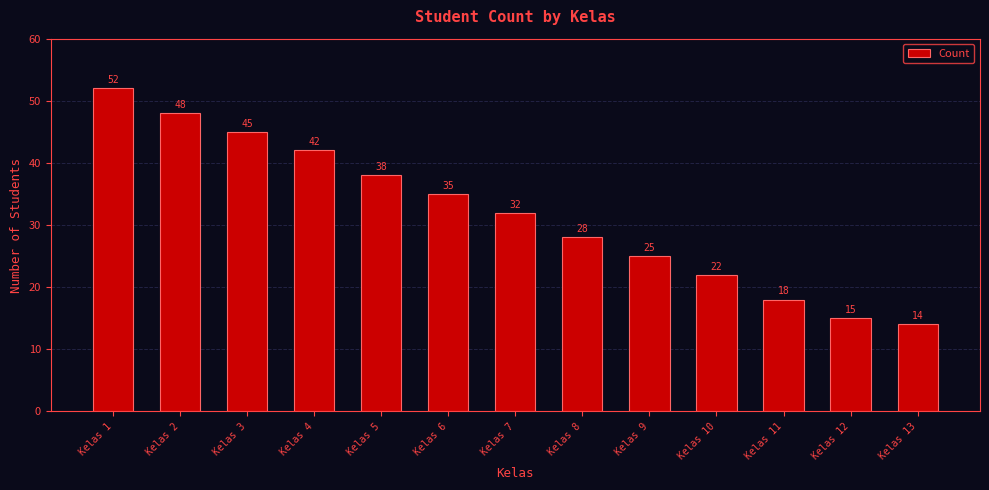

True or false: the data shows 32 at Kelas 7.

True